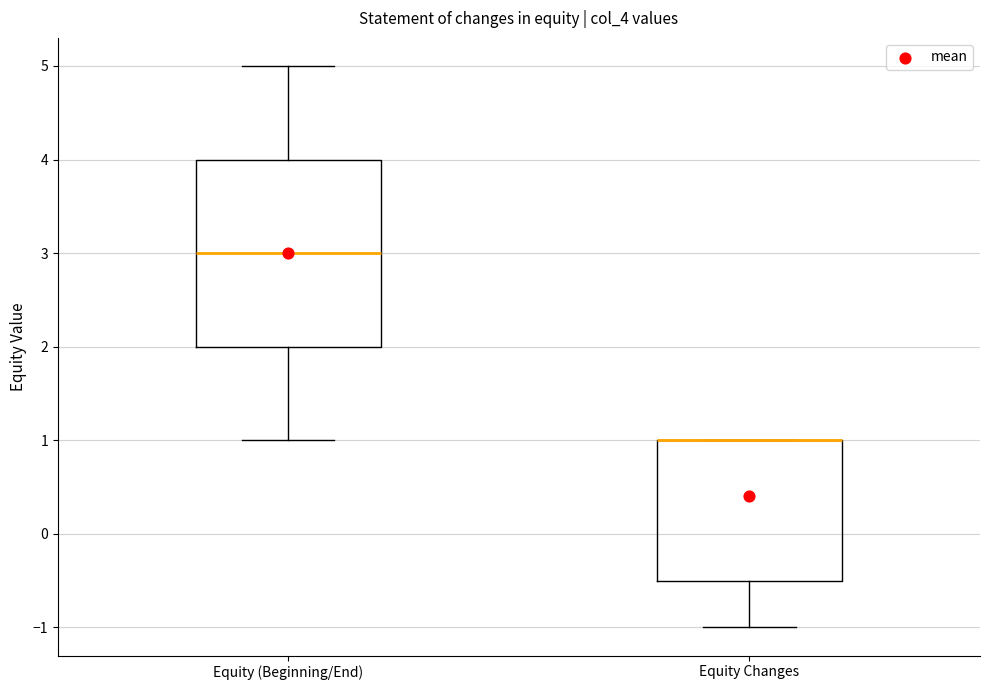

Where is the lower edge of the box for Equity (Beginning/End) on the y-axis? The values are not printed on the chart, so give them approximately, as read against the axis.

2.0